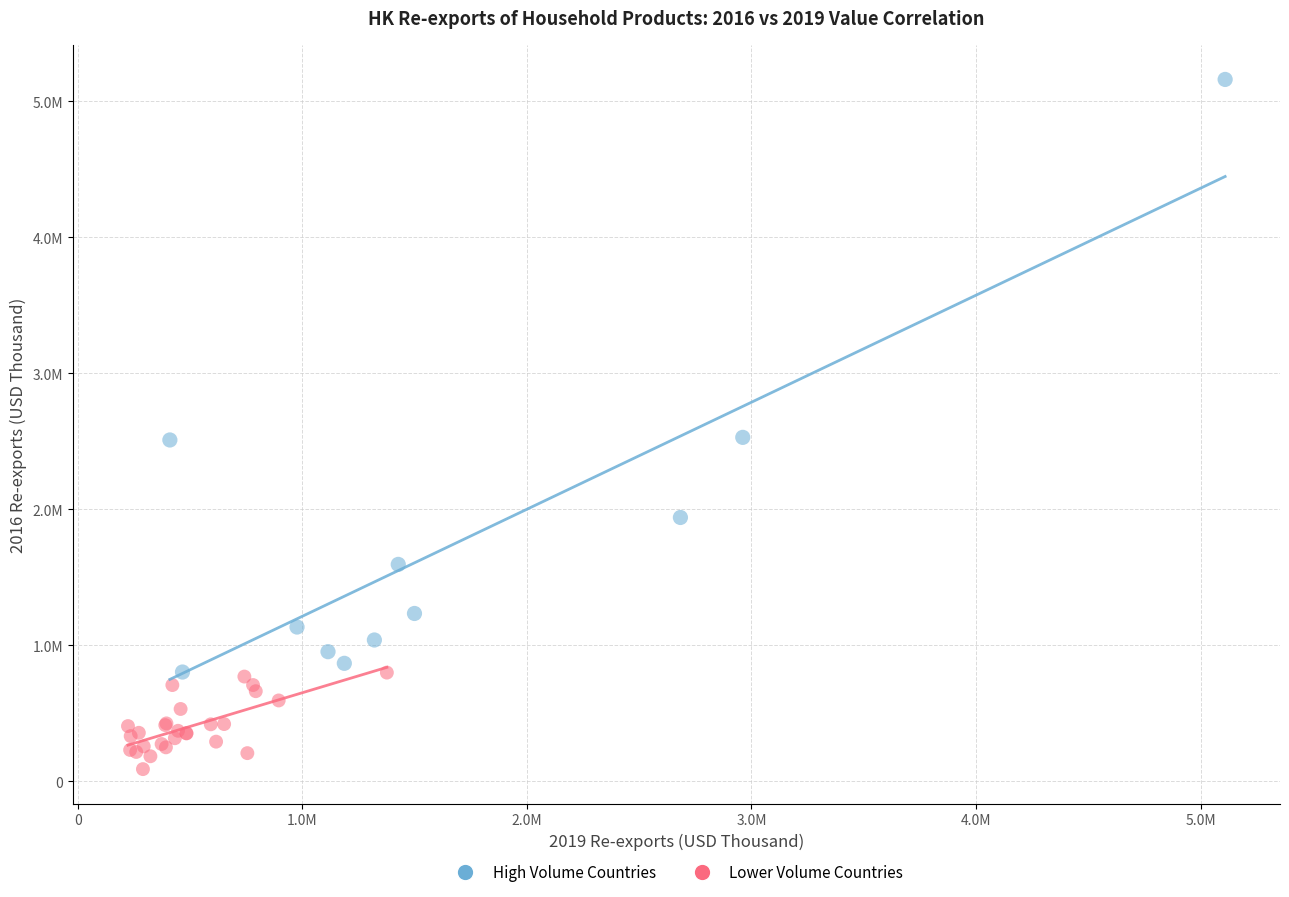

What are all the series names shown in the legend?

High Volume Countries, Lower Volume Countries